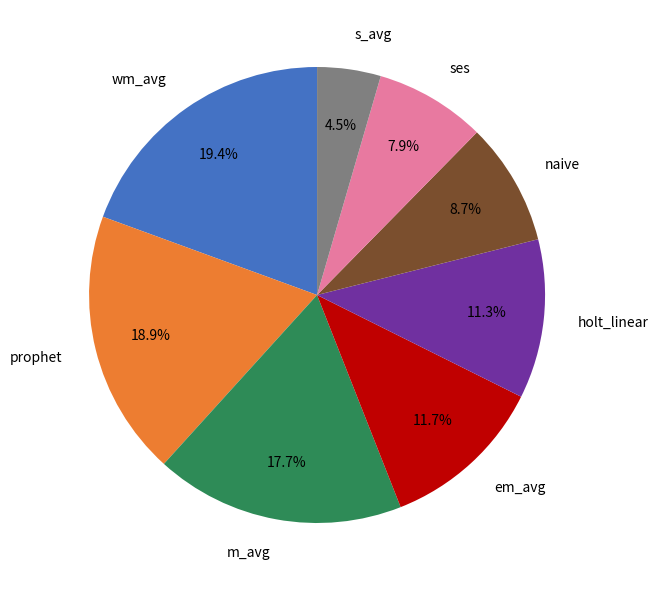

Combined, what portion of the pie is naive and wm_avg?

28.1%